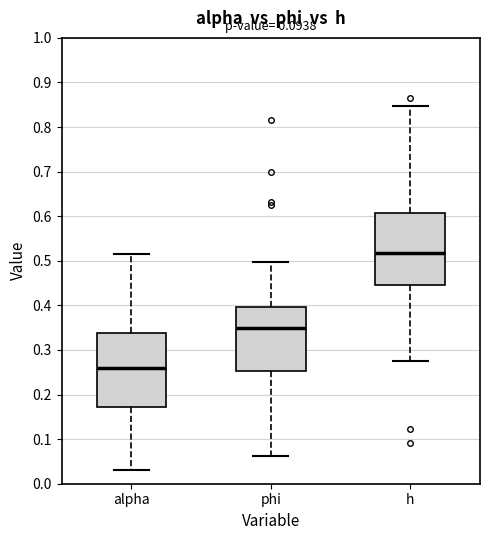

Which box has the highest median line?

h